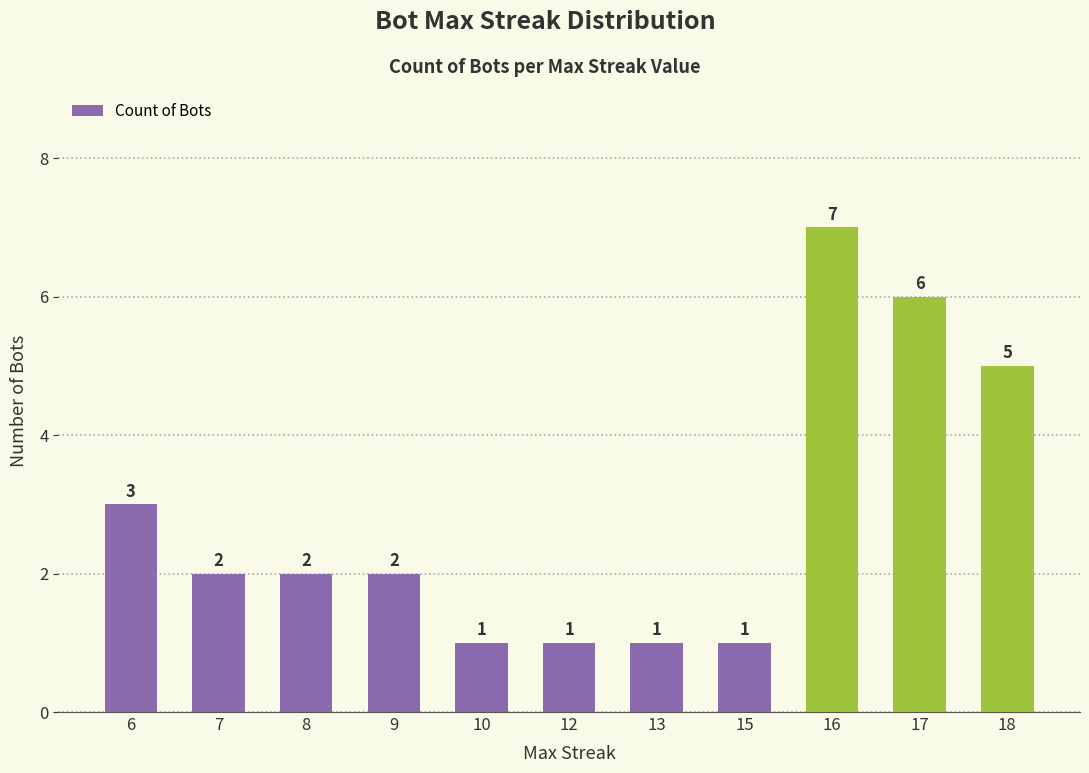

What is the sum of the values at 13 and 6?

4